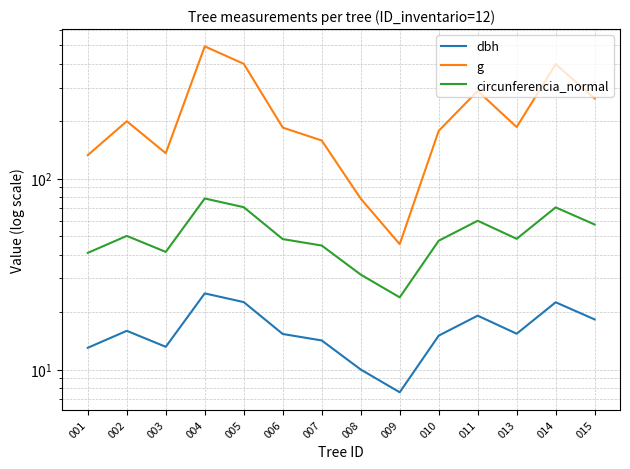

True or false: g and circunferencia_normal cross at least once.

False